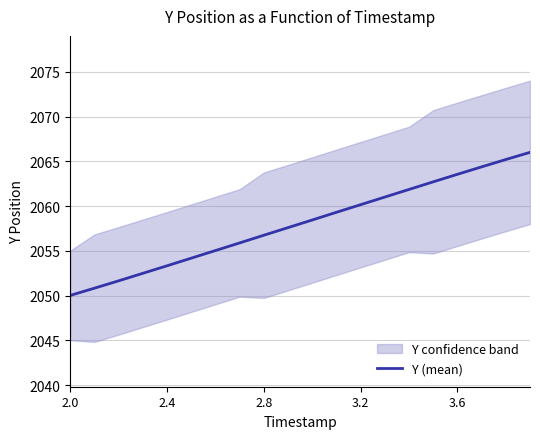

What is the highest value of the Y (mean) series?

2066.0